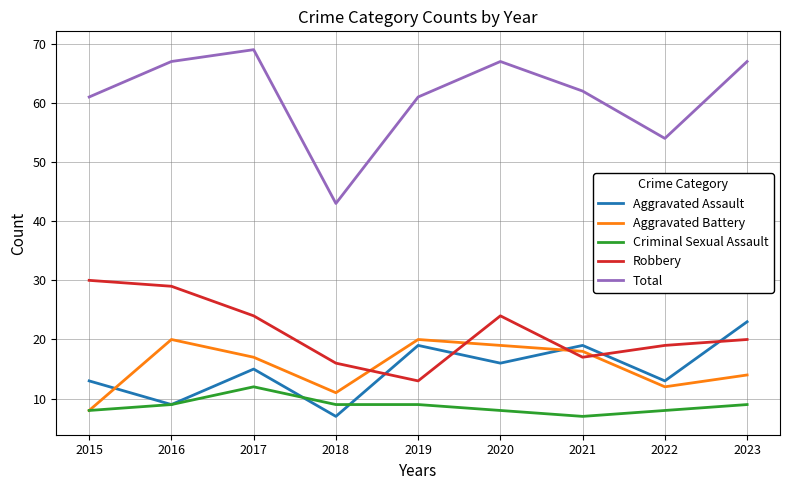

What is the difference between the Total values at 2019 and 2018?

18